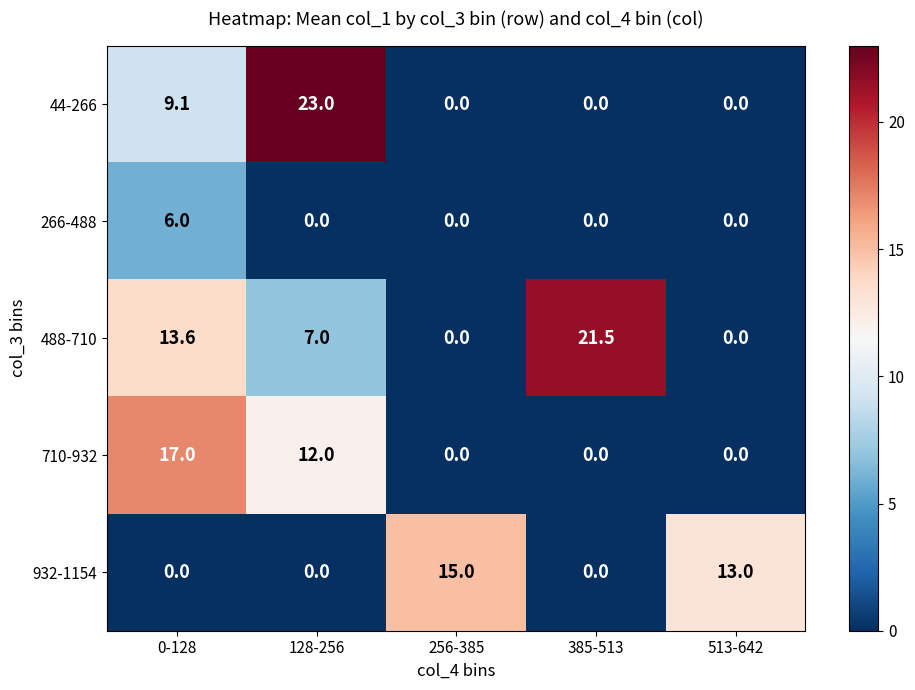

Which series has the largest total across all categories?

488-710